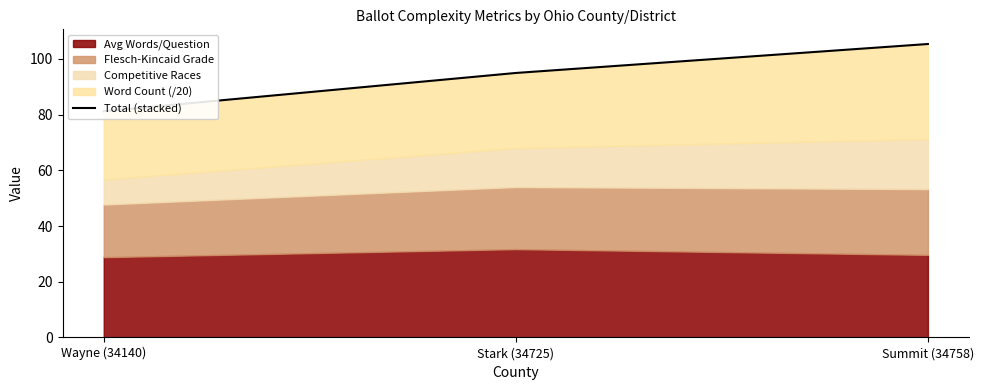

Which has a higher value, Stark (34725) or Wayne (34140)?

Stark (34725)